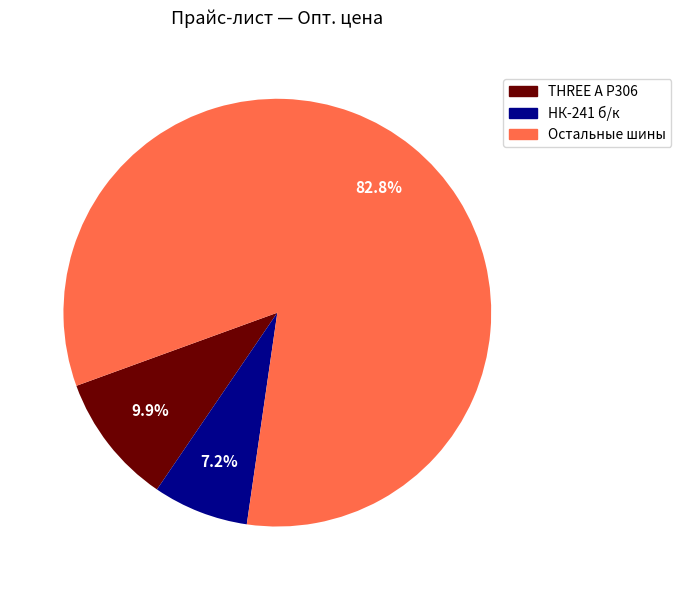

Does any single category account for the majority?

Yes